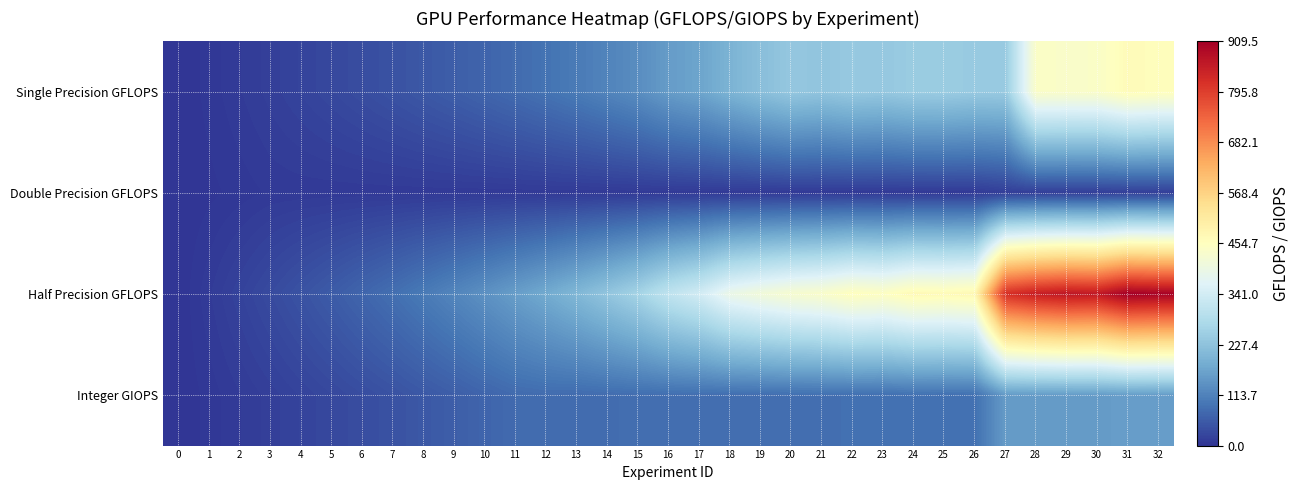

How many categories are shown in the chart?

33